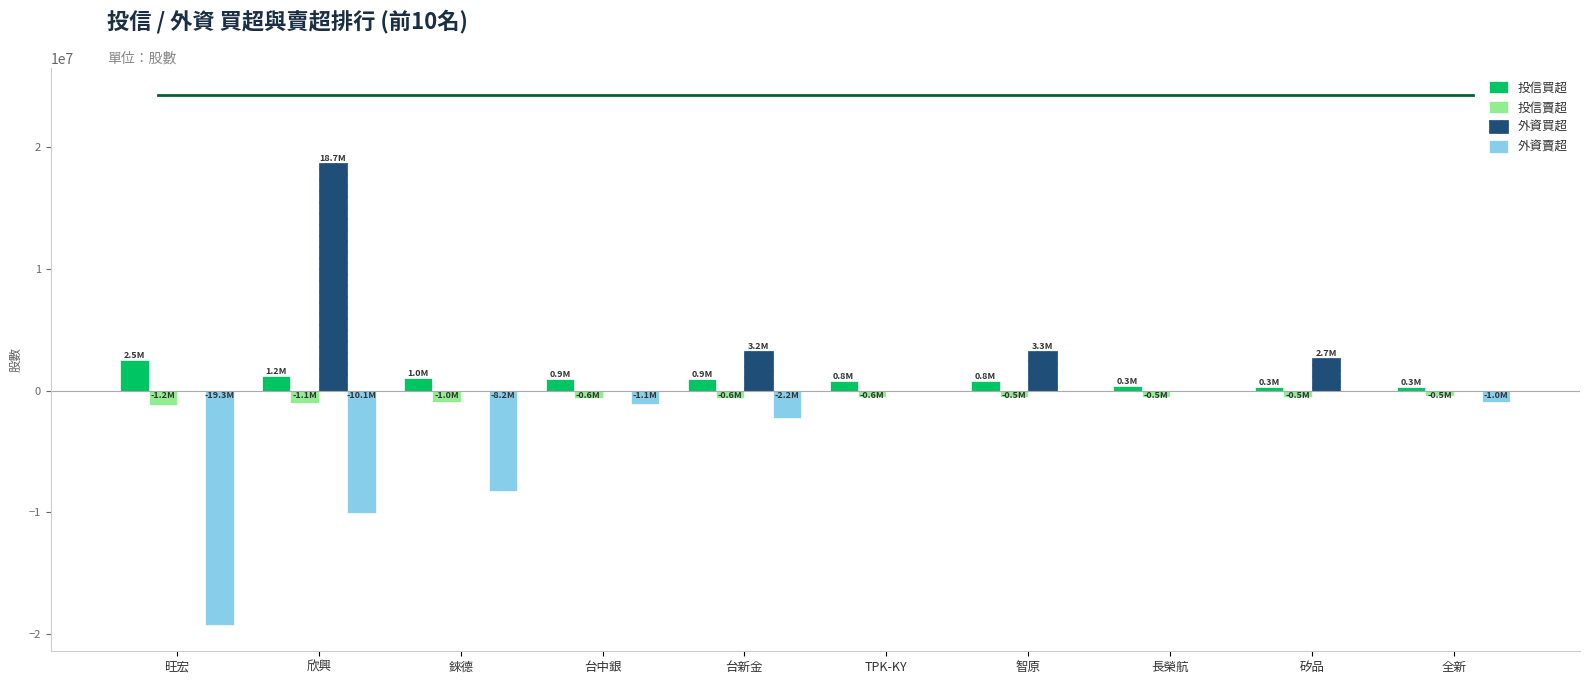

Is the value of 外資賣超 at 矽品 greater than the value of 外資買超 at 欣興?

No